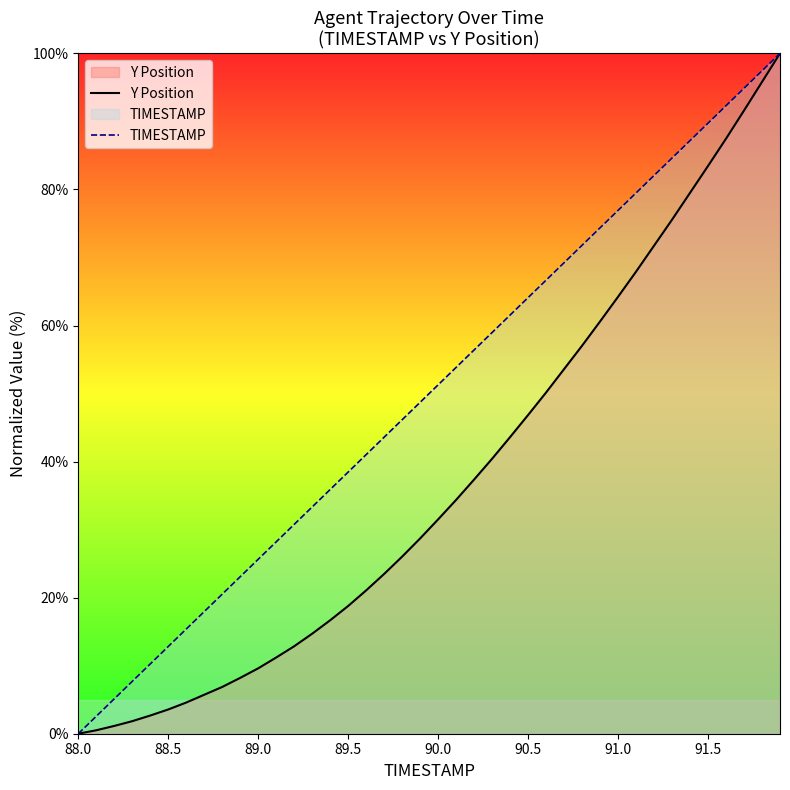

Is the value of Y Position at 88.5 greater than the value of TIMESTAMP at 91.5?

No